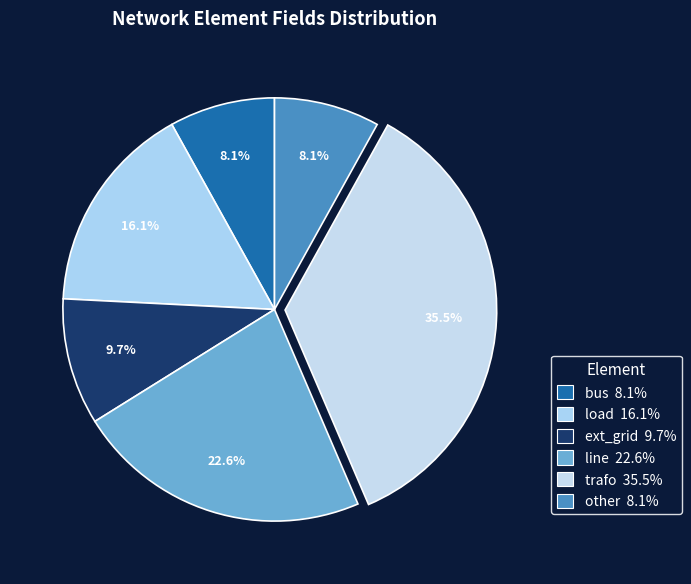

How many segments does this pie chart have?

6